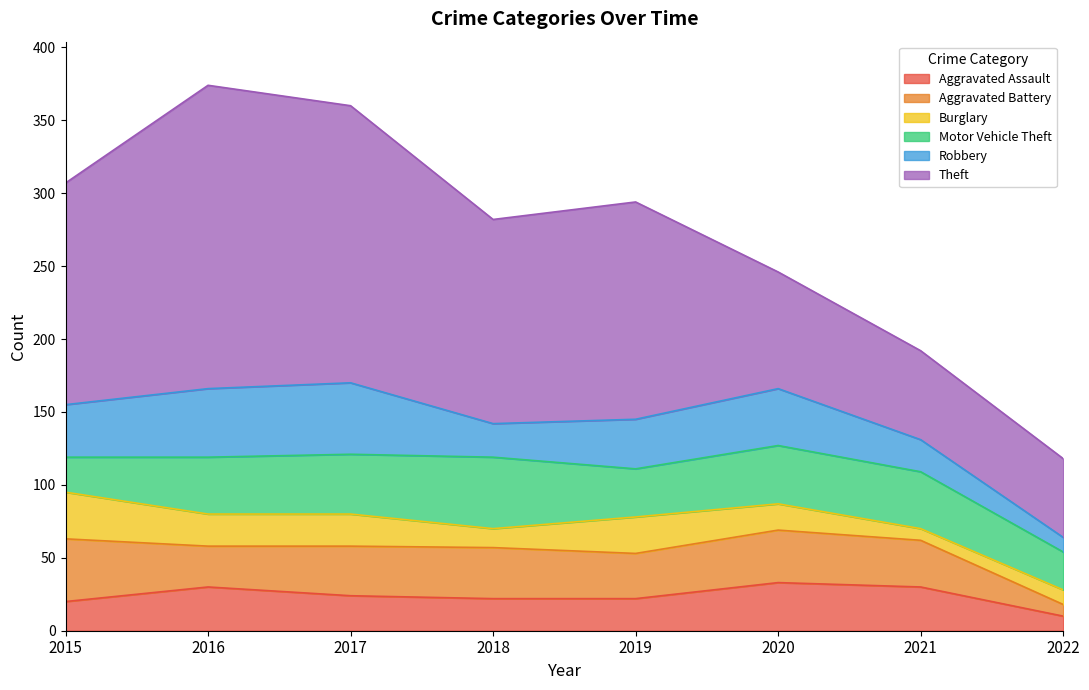

What are all the series names shown in the legend?

Aggravated Assault, Aggravated Battery, Burglary, Motor Vehicle Theft, Robbery, Theft